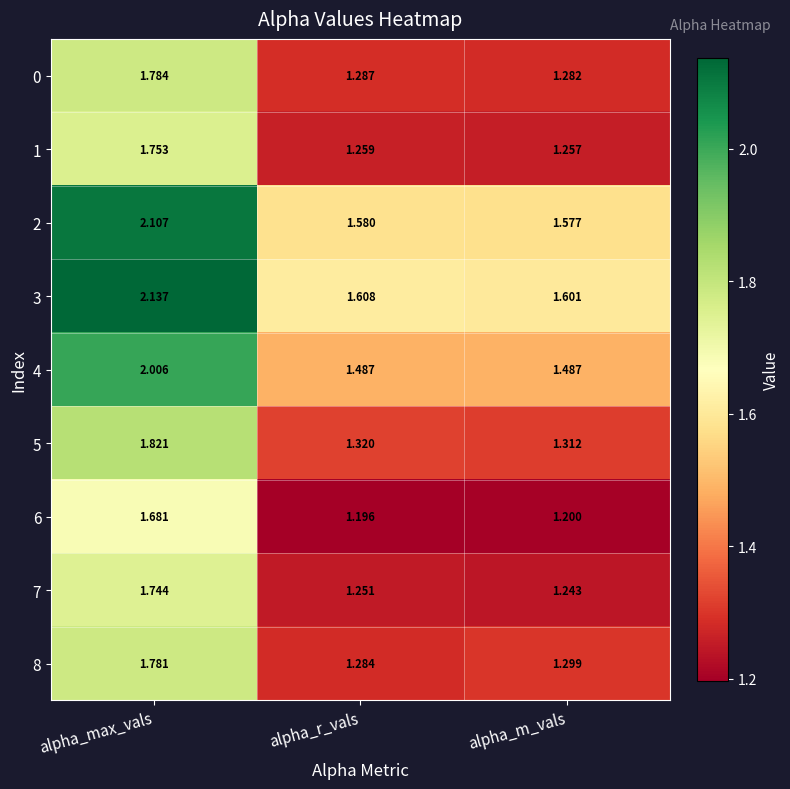

At which label is 2 closest to 1?

alpha_m_vals